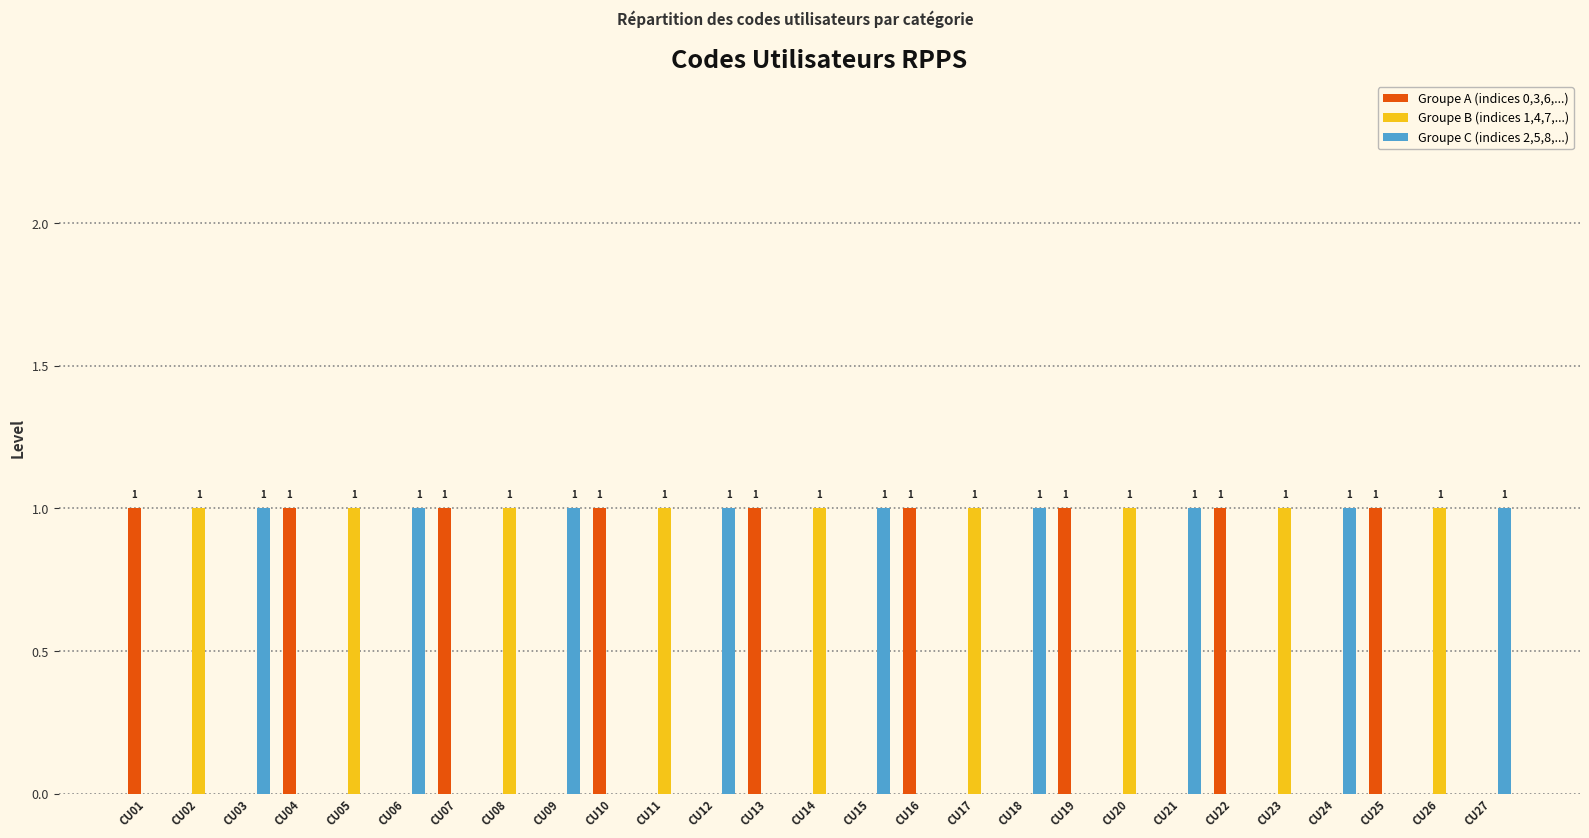

What is the total value across all series at CU11?

1